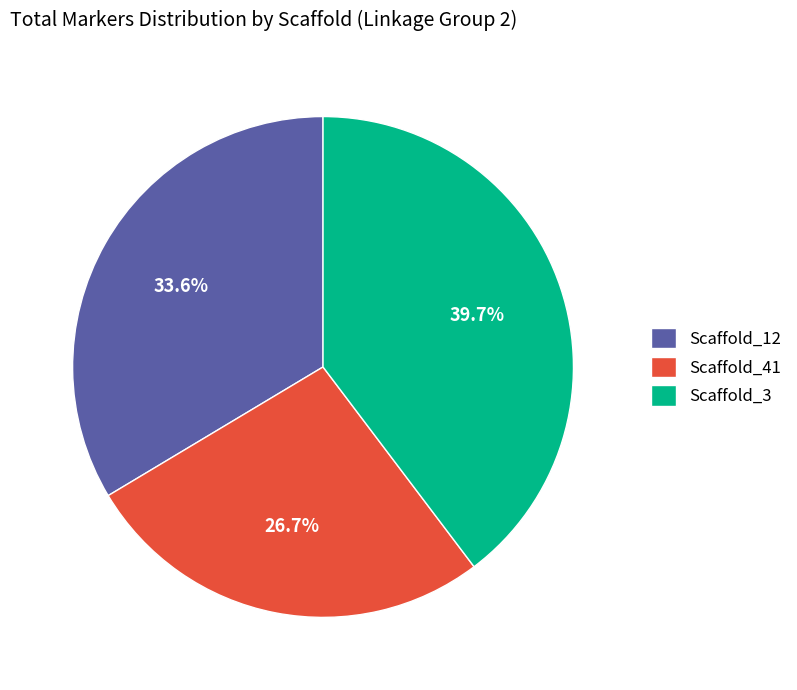

Rank the categories by value from lowest to highest.

Scaffold_41, Scaffold_12, Scaffold_3